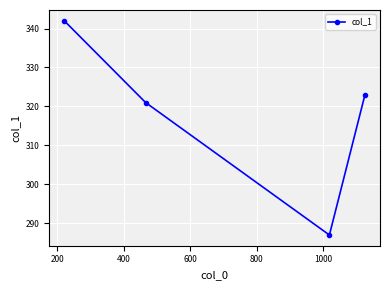

Reading left to right, extract all data points from this chart.

342	321	287	323